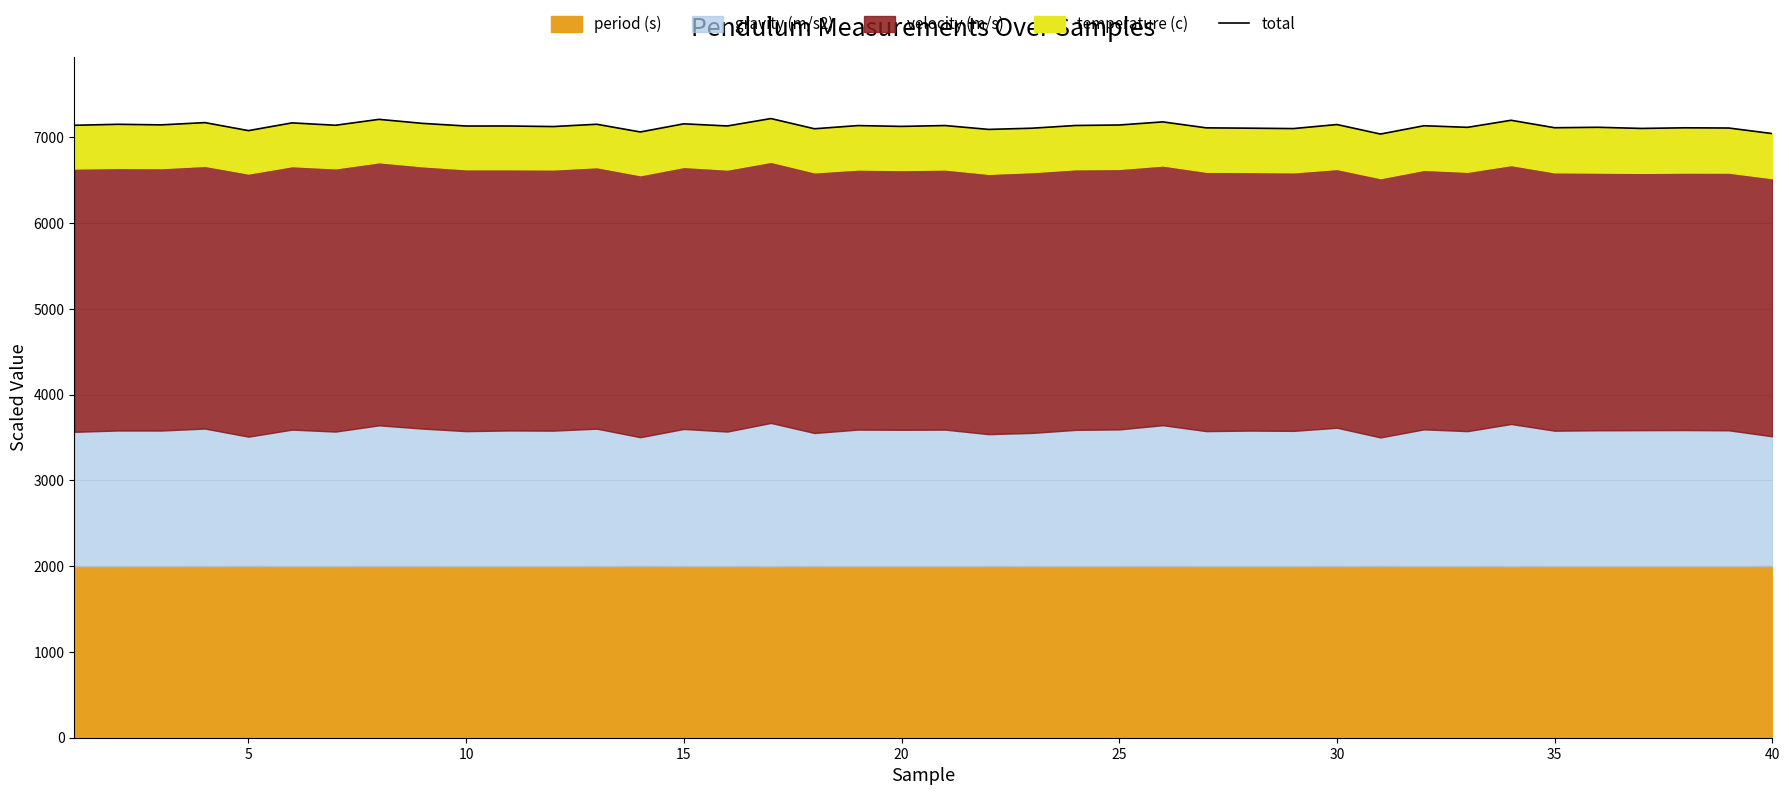

Which category has the lowest value across all series?

30